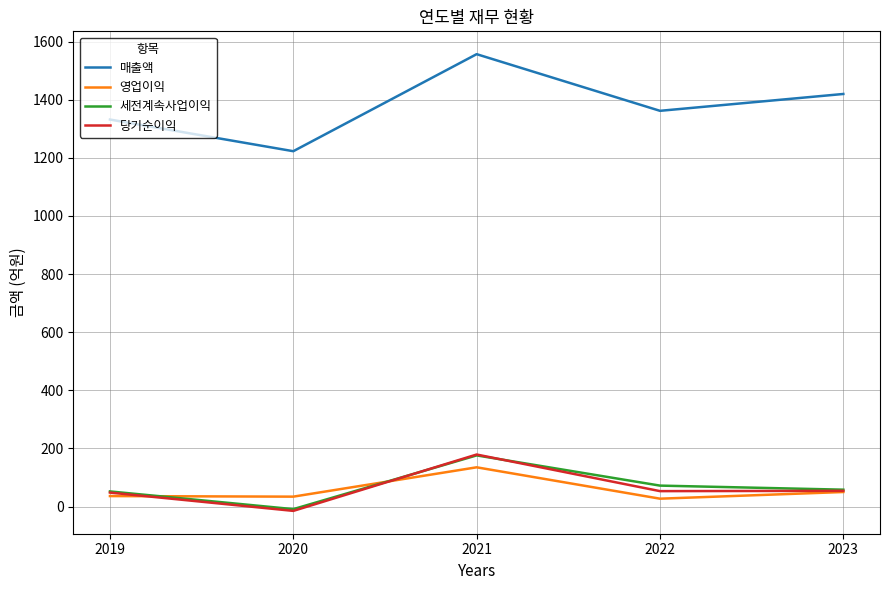

The value of 매출액 at 2021 is 1557. True or false?

True